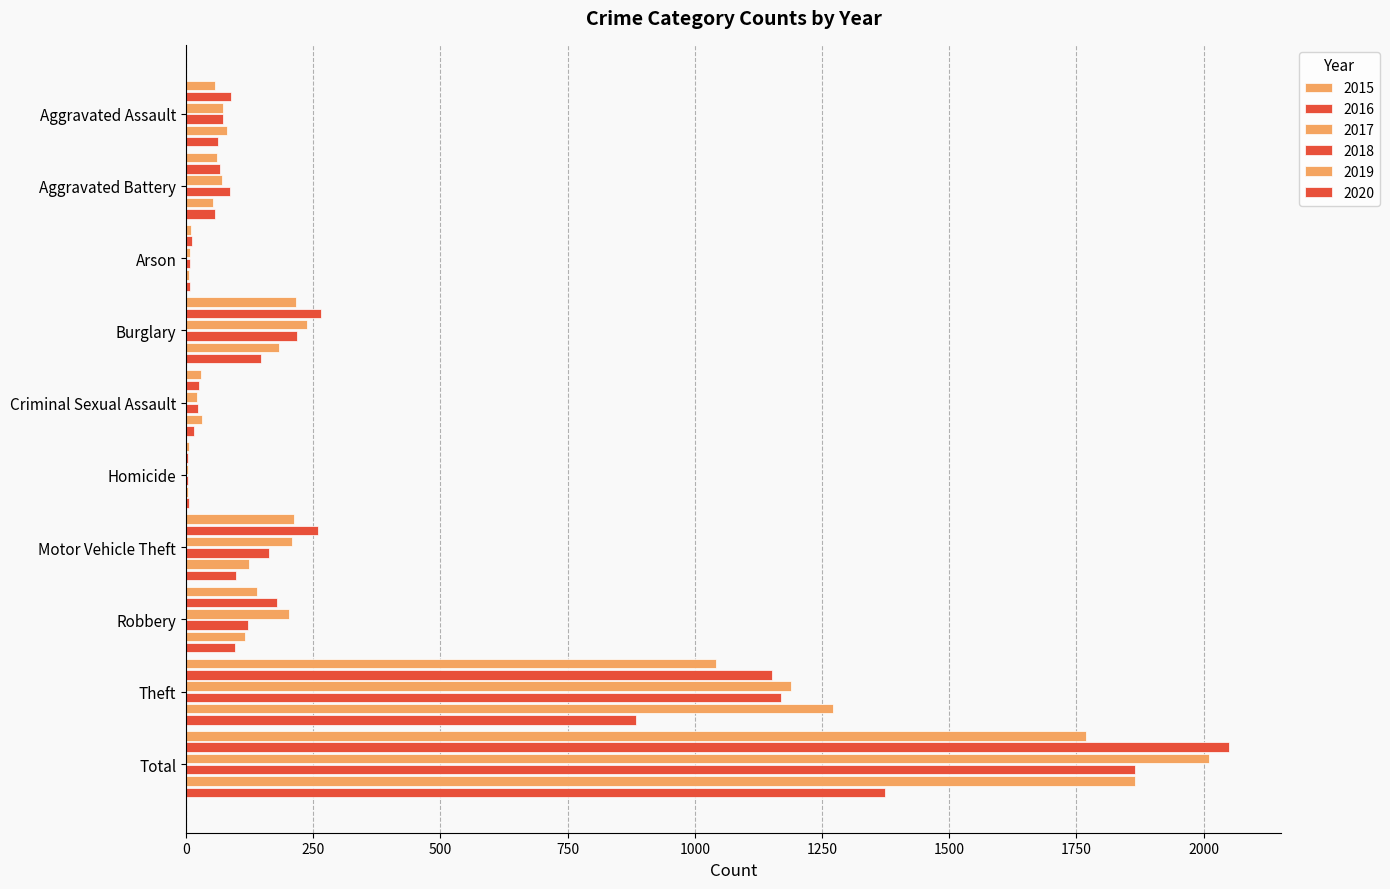

How many series are shown in this chart?

6